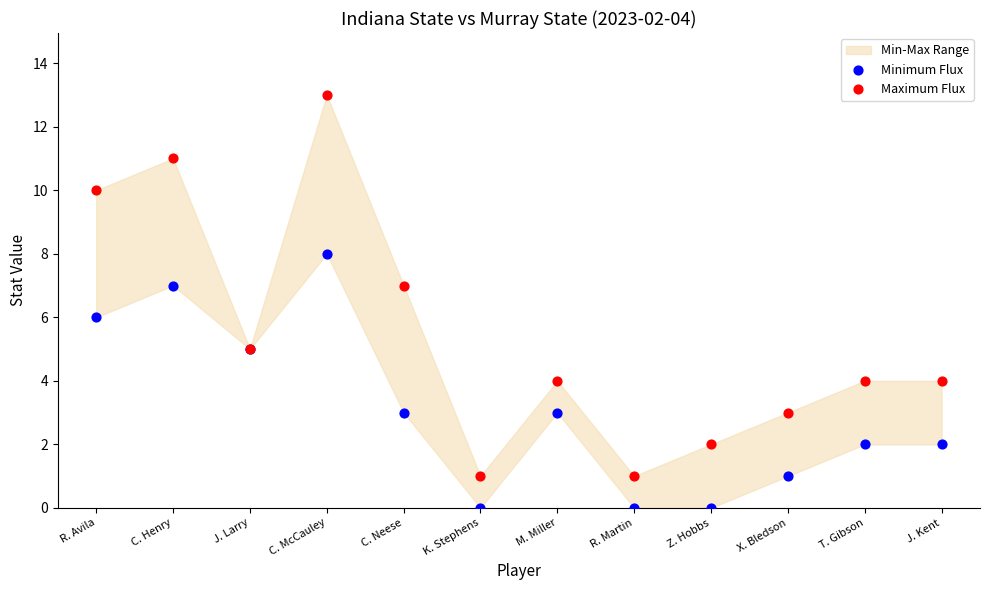

Which series contains the lowest Y value?

Minimum Flux